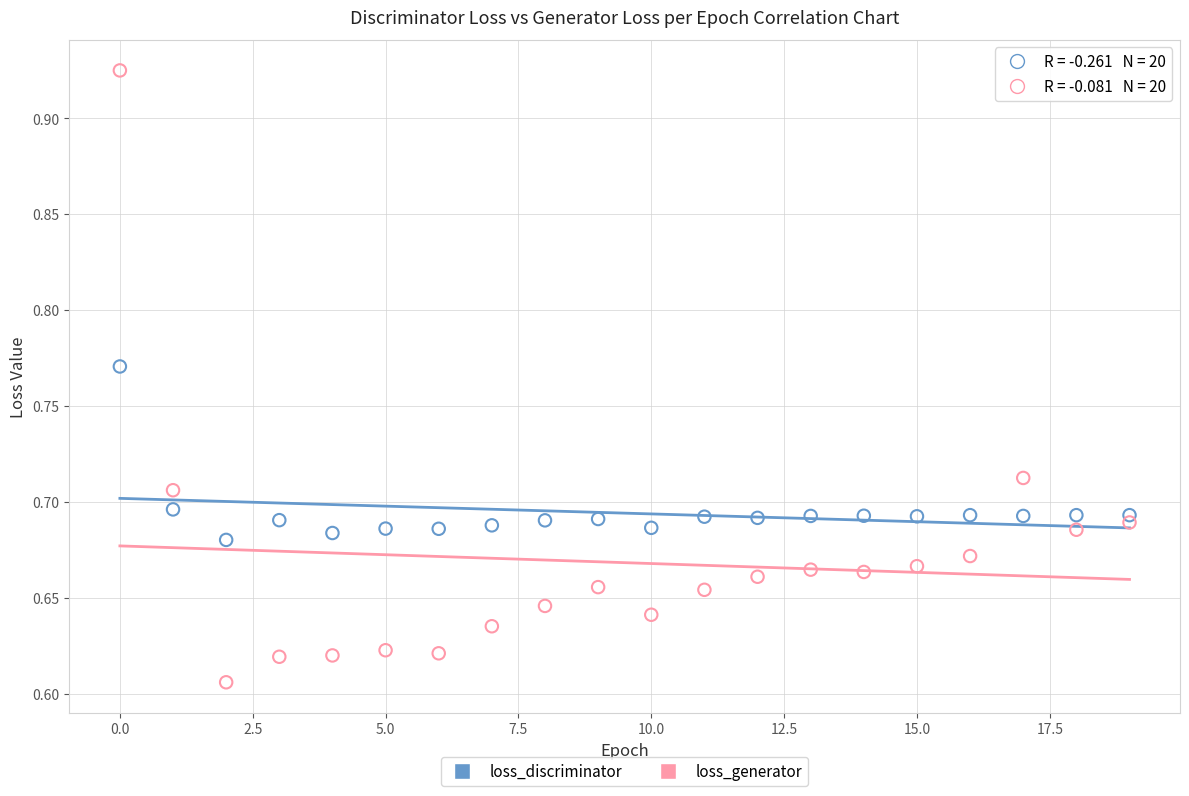

Which series has the widest spread of Y values?

loss_generator